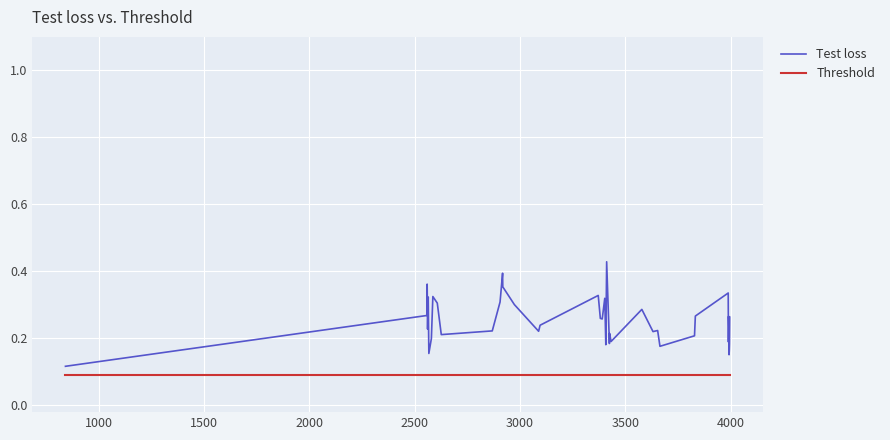

What are all the series names shown in the legend?

Test loss, Threshold